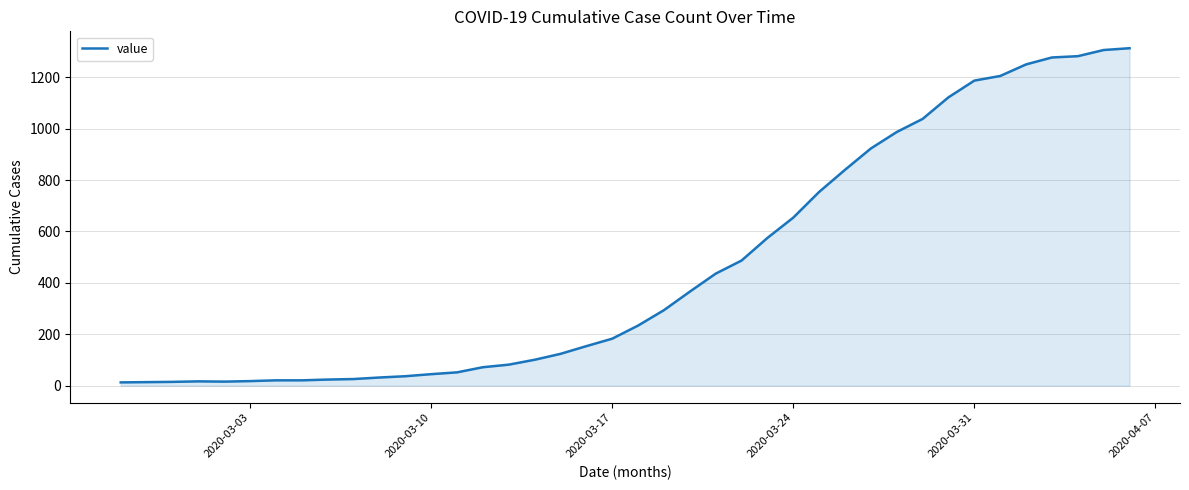

What is the maximum value shown in the chart?

1313